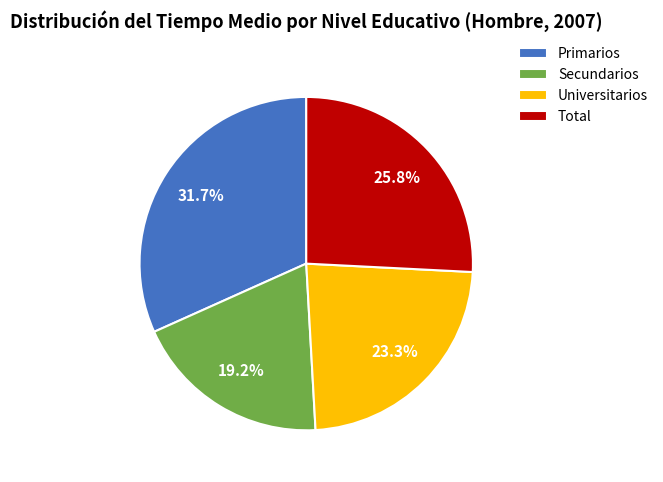

How many slices are in this pie chart?

4